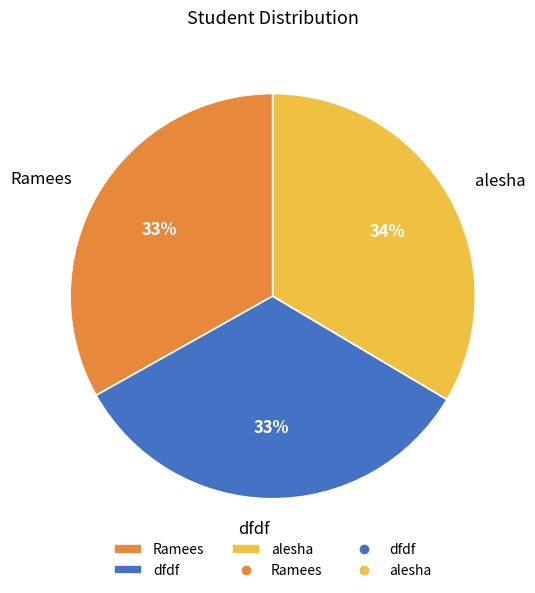

To the nearest percent, what percentage of the pie is Ramees?

33%